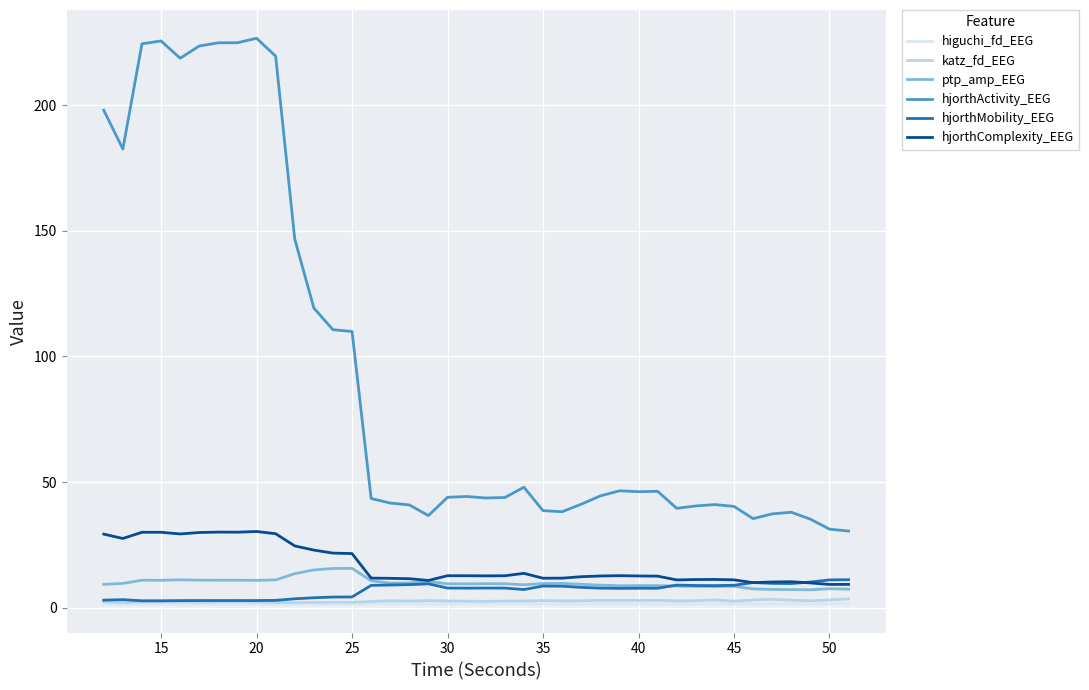

How many lines are shown in the chart?

6